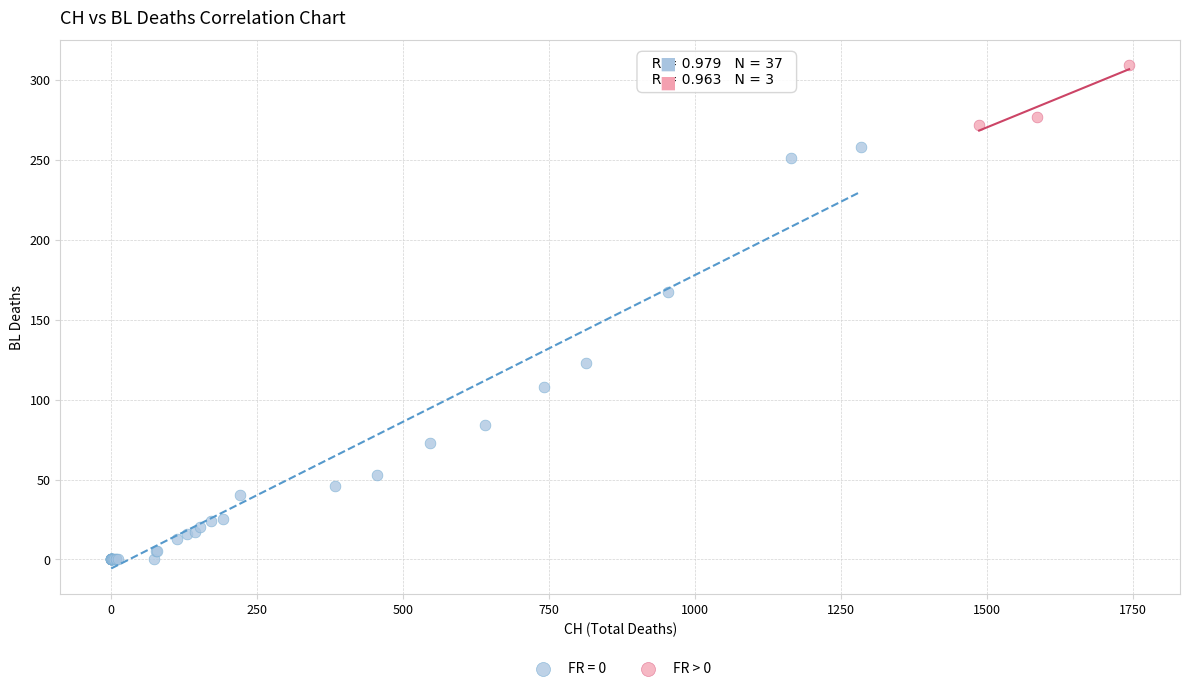

Which series reaches the minimum Y coordinate?

FR = 0